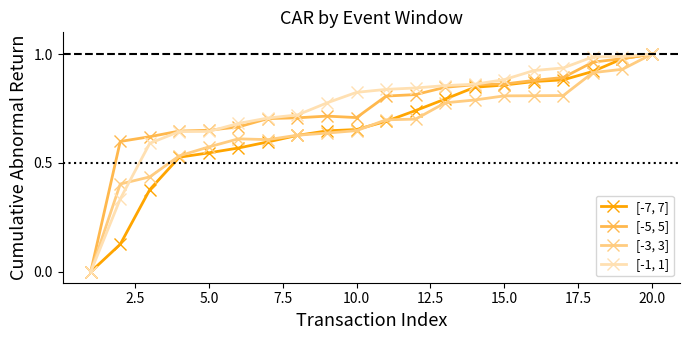

How many series are shown in this chart?

4